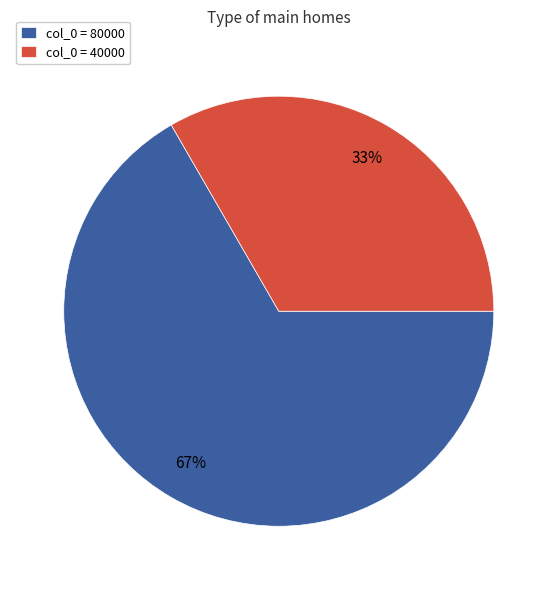

To the nearest percent, what is the combined percentage of col_0 = 80000 and col_0 = 40000?

100%